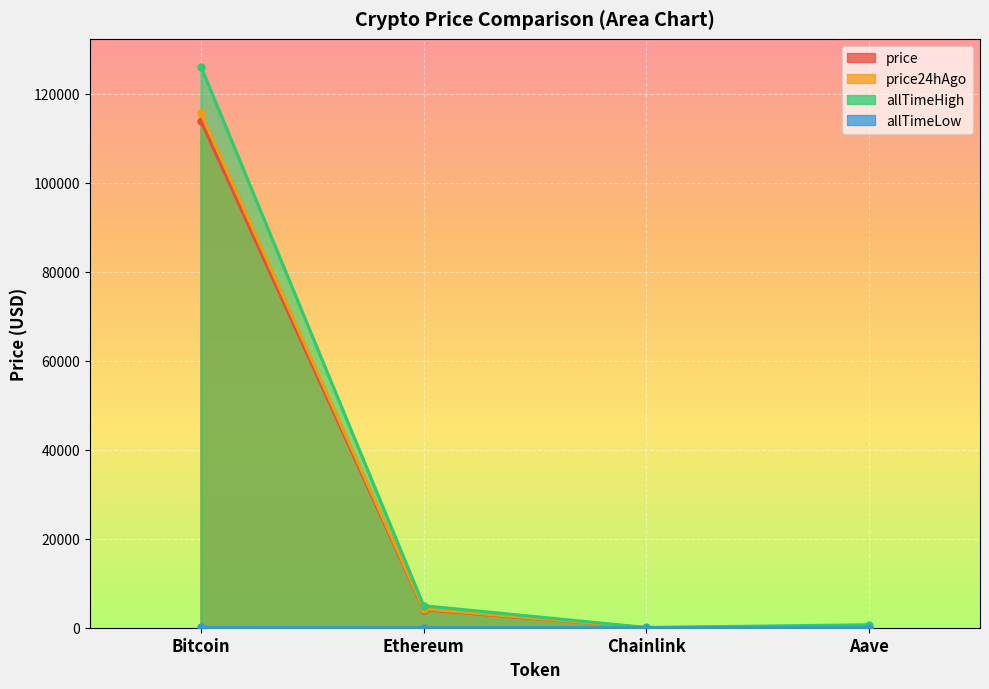

What is the approximate value of allTimeLow at Aave?

26.0